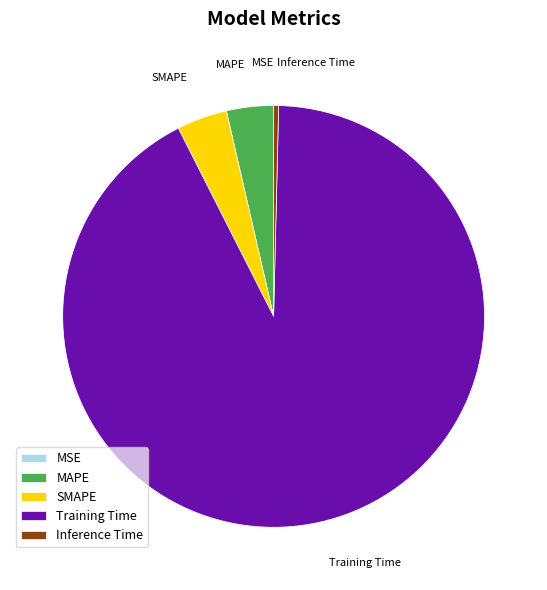

Which slice is the largest?

Training Time